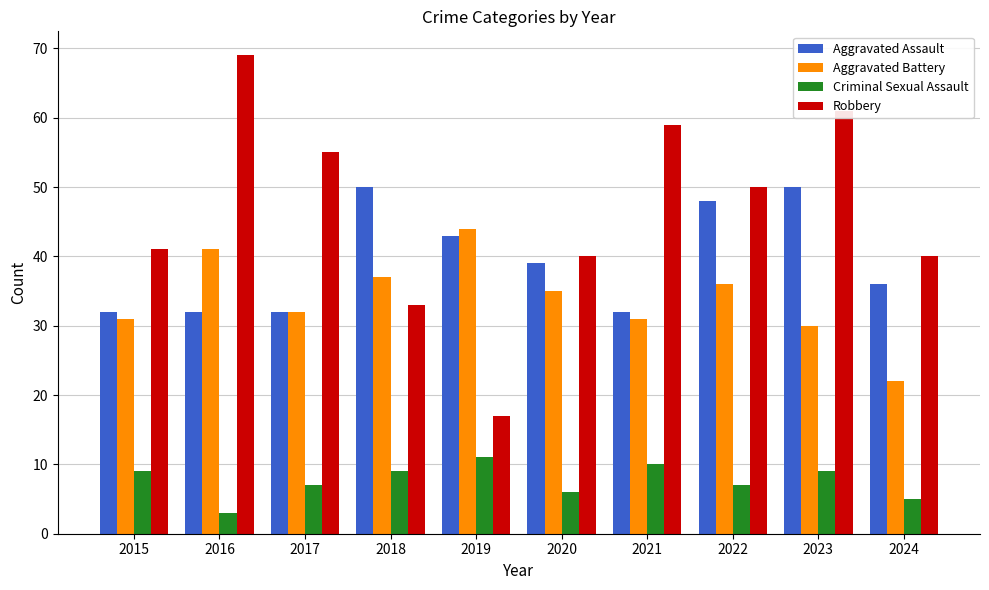

What value does the Robbery series have at 2018?

33